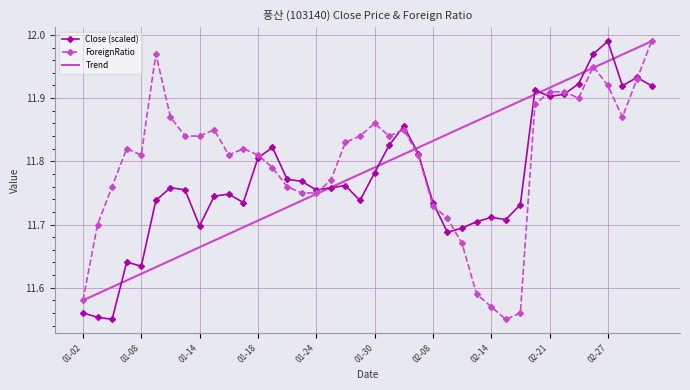

What are all the series names shown in the legend?

Close (scaled), ForeignRatio, Trend